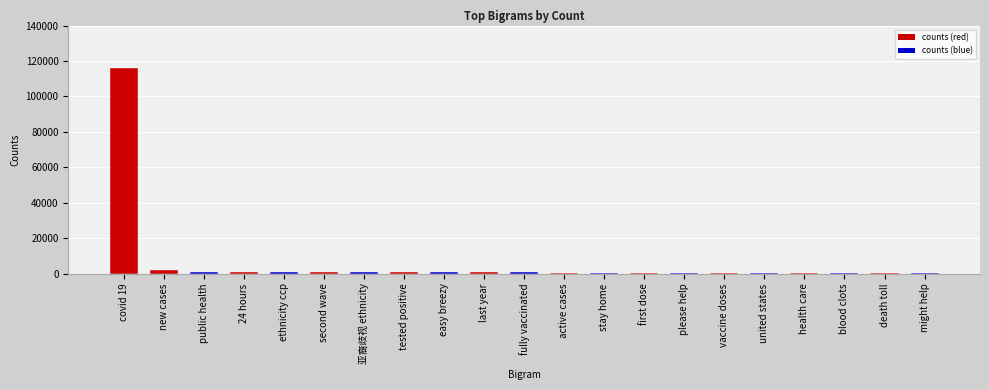

What is the average value?

6342